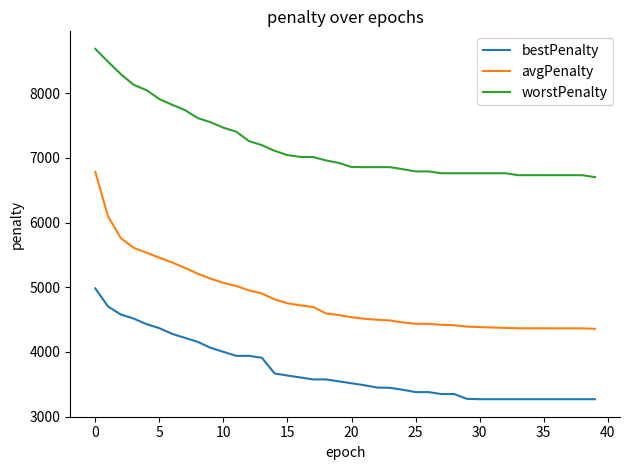

What is the minimum value for bestPenalty?

3270